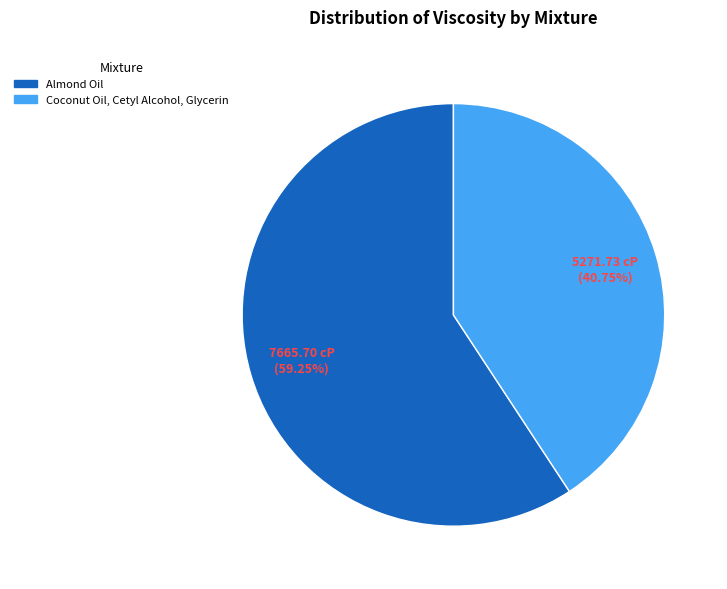

What is the largest slice in the pie chart?

Almond Oil